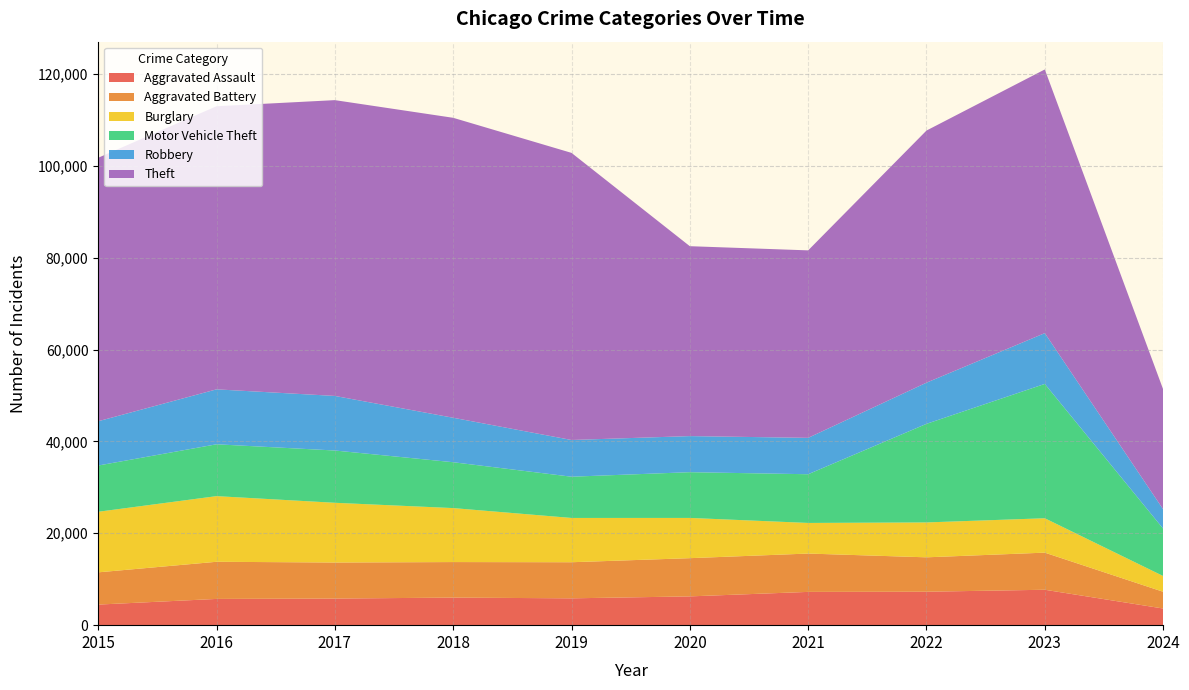

Reading right to left, transcribe all the data shown in this chart.

Aggravated Assault: 2024=3625	2023=7708	2022=7280	2021=7242	2020=6264	2019=5841	2018=6001	2017=5793	2016=5712	2015=4480
Aggravated Battery: 2024=3648	2023=8080	2022=7488	2021=8347	2020=8320	2019=7858	2018=7735	2017=7845	2016=8086	2015=7019
Burglary: 2024=3427	2023=7482	2022=7593	2021=6662	2020=8758	2019=9638	2018=11747	2017=13001	2016=14289	2015=13184
Motor Vehicle Theft: 2024=10315	2023=29242	2022=21461	2021=10603	2020=9959	2019=8977	2018=9985	2017=11380	2016=11285	2015=10068
Robbery: 2024=4216	2023=11055	2022=8962	2021=7920	2020=7855	2019=7995	2018=9681	2017=11880	2016=11960	2015=9638
Theft: 2024=26113	2023=57396	2022=54877	2021=40810	2020=41335	2019=62495	2018=65289	2017=64386	2016=61623	2015=57351